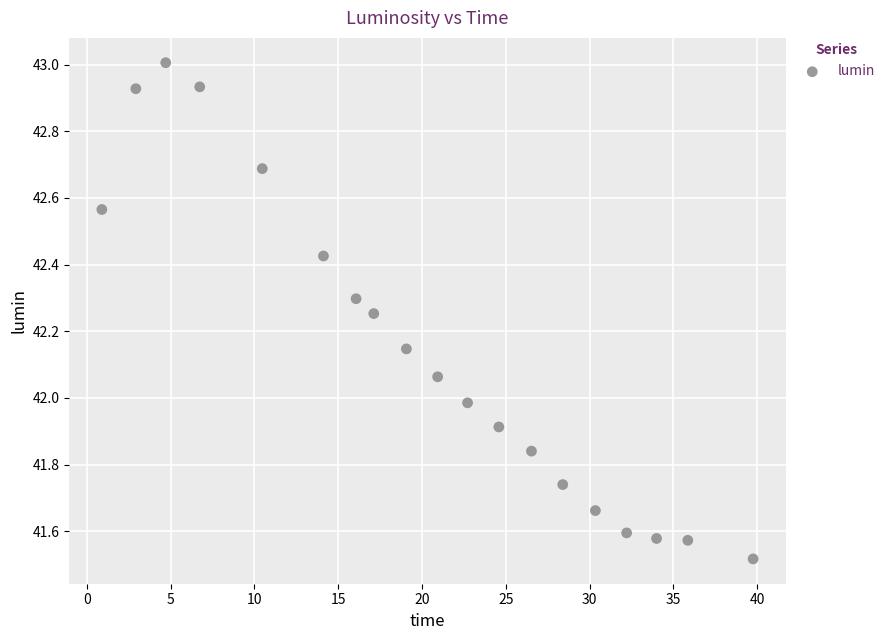

What is the range of X values (max minus min)?

38.9